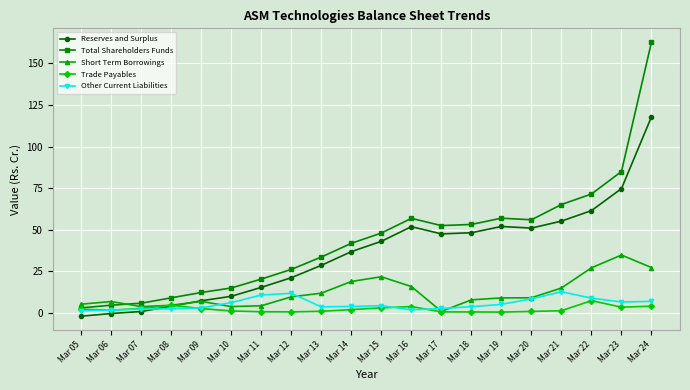

Which series has the largest total across all categories?

Total Shareholders Funds